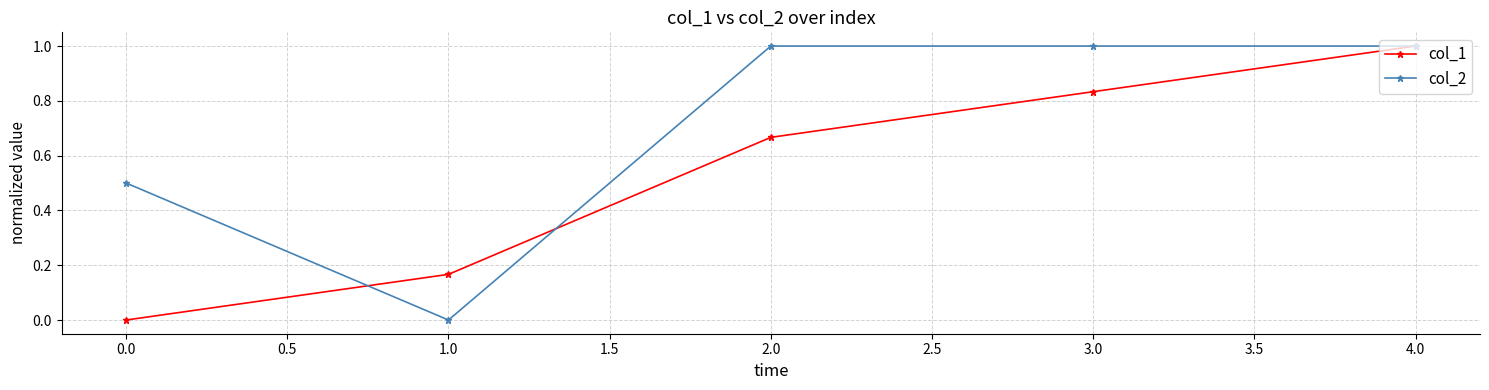

True or false: col_1 and col_2 intersect in this chart.

True